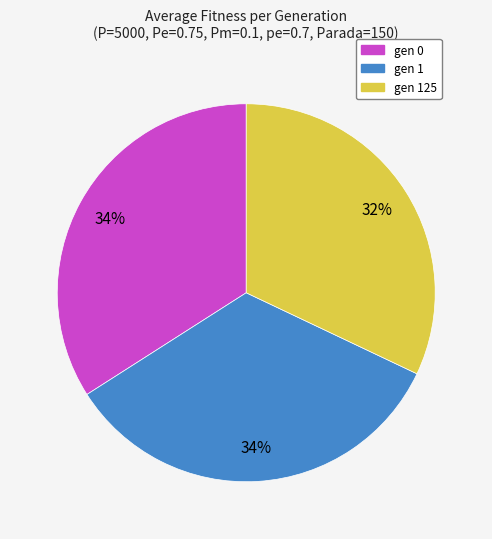

To the nearest percent, what is the difference between the largest and smallest slice percentages?

2%